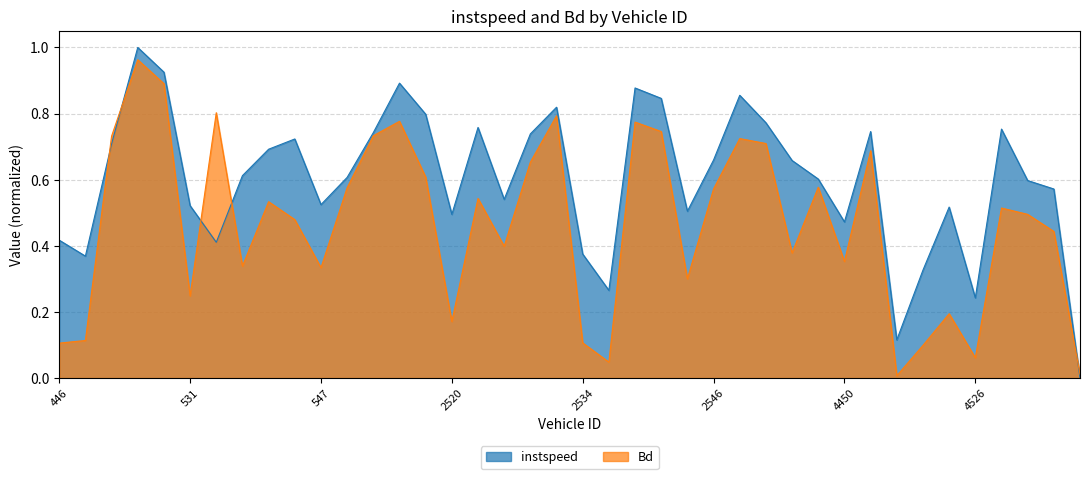

In Bd, how many points are lower than both neighbors (excluding endpoints)?

11